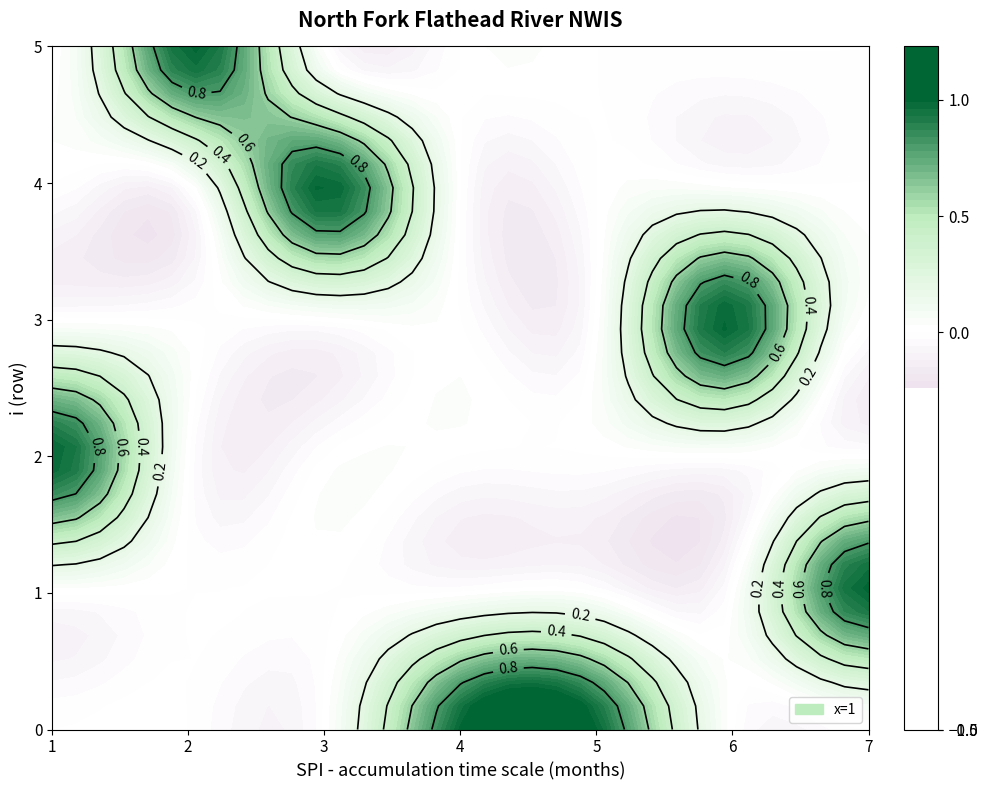

The value of 5 at 5 is 0. True or false?

True